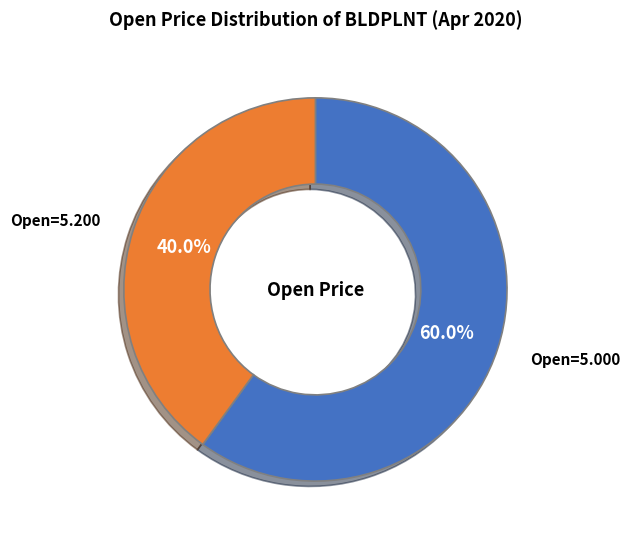

How many segments does this pie chart have?

2